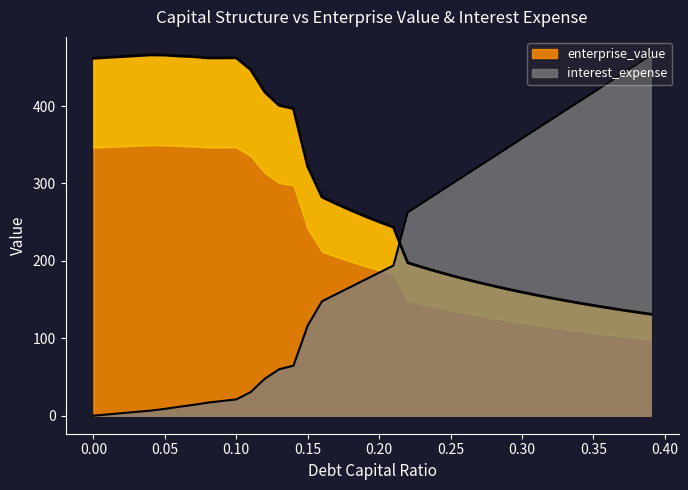

Which series has the widest spread of values?

debt_capital